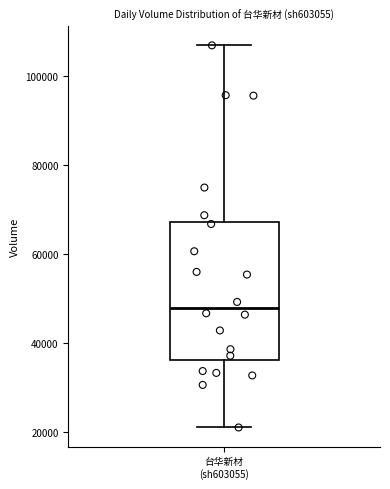

Transcribe this box plot: give where the median line is, the range the box spans, and where the two whiskers end, as read against the y-axis. The values are not printed on the chart, so give them approximately, as read against the axis.

median 48000, box 36000 to 68000, whiskers 22000 to 106000